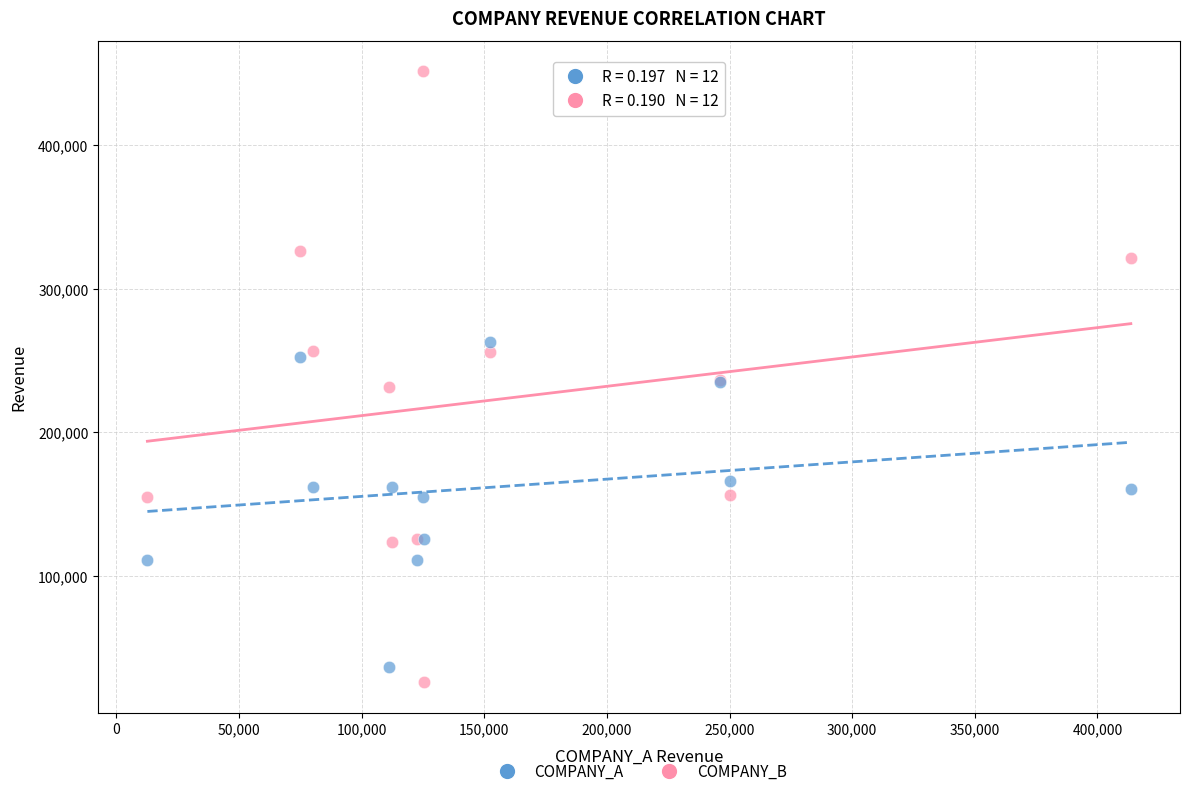

What is the X range (max minus min) for the scatter plot?

400979